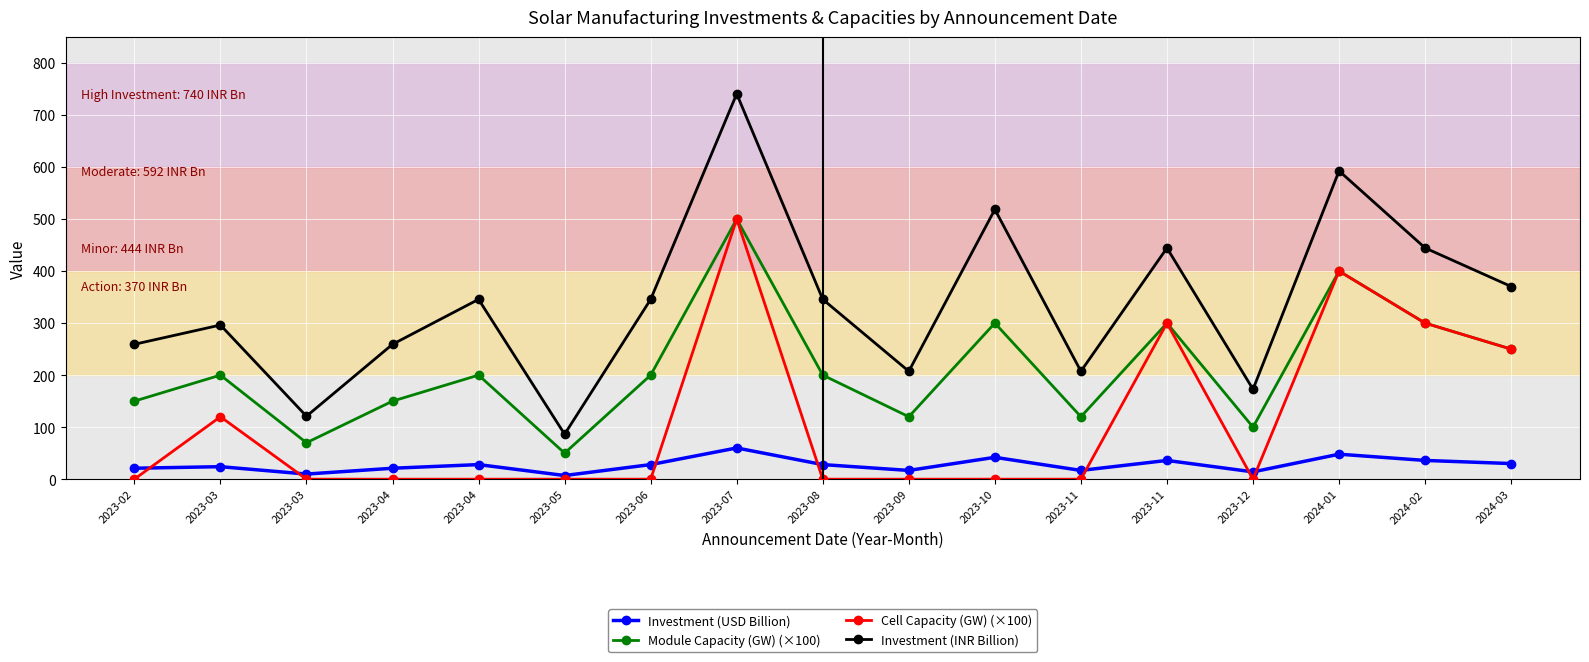

In Investment (INR Billion), how many points are lower than both neighbors (excluding endpoints)?

5